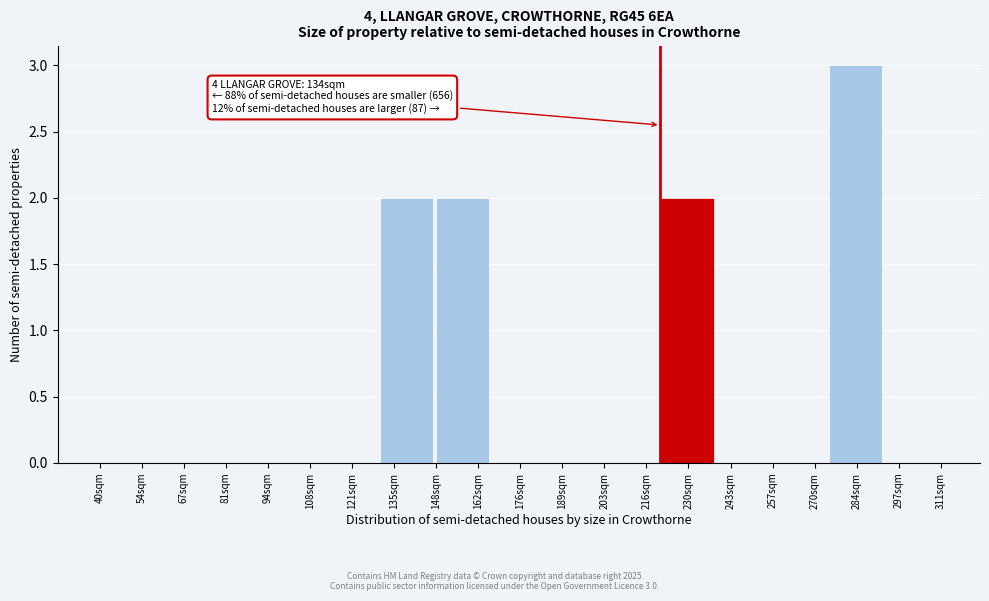

Reading left to right, transcribe all the data shown in this chart.

54sqm=0	67sqm=0	81sqm=0	108sqm=0	121sqm=0	135sqm=2	162sqm=2	176sqm=0	189sqm=0	216sqm=0	230sqm=2	243sqm=0	270sqm=0	284sqm=3	297sqm=0